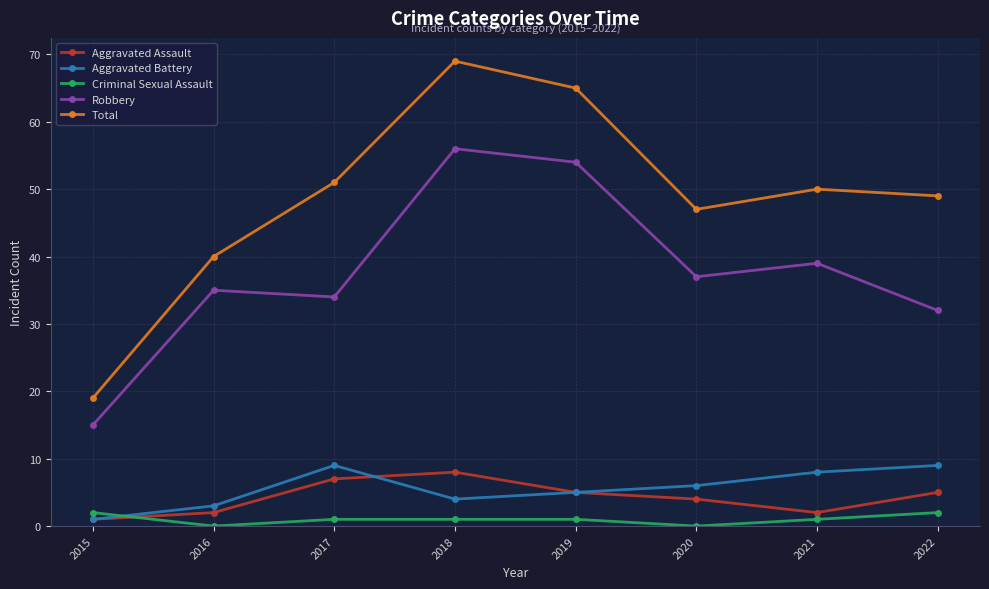

Which series has the largest total across all categories?

Total